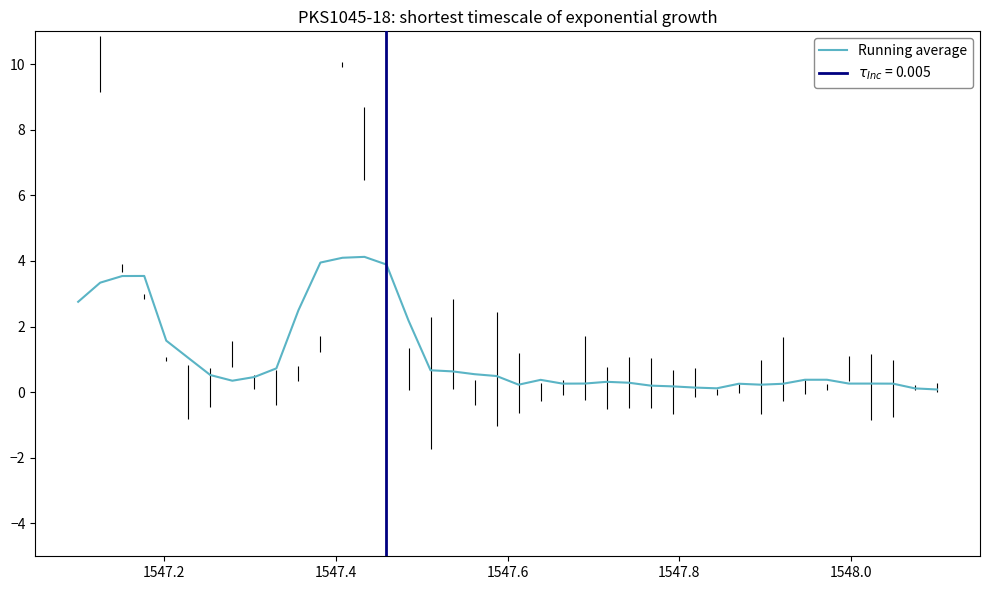

What is the smallest value displayed?

0.1